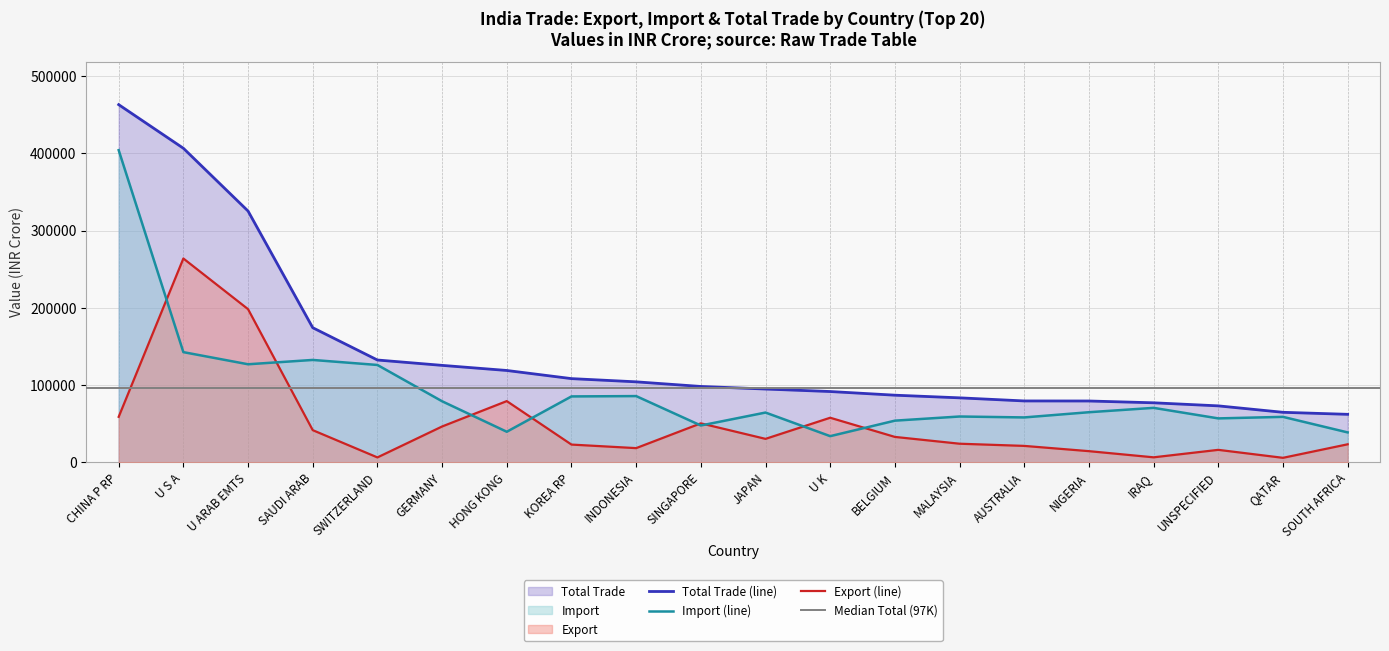

Which category has the lowest value across all series?

QATAR